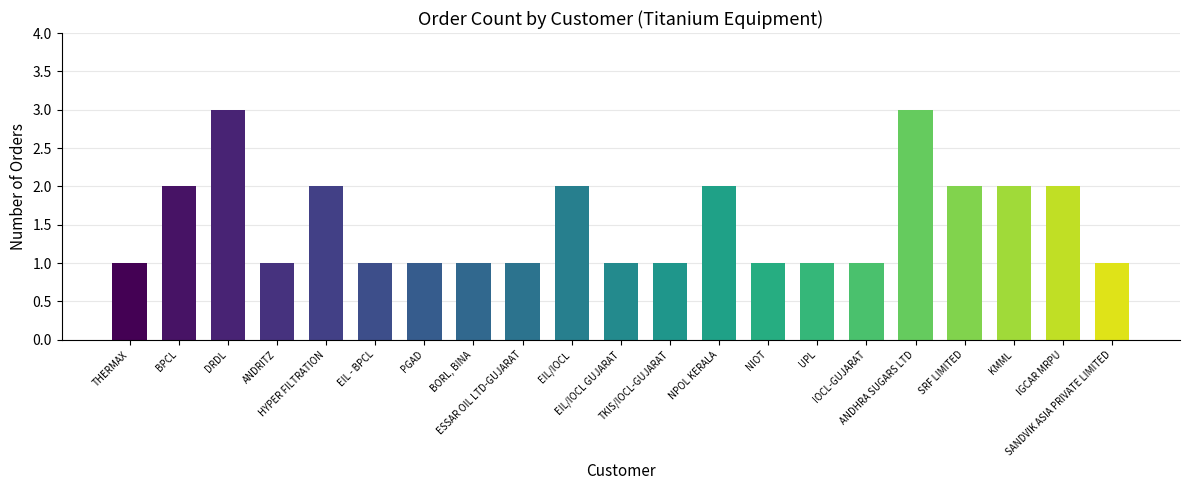

What is the maximum value shown in the chart?

3